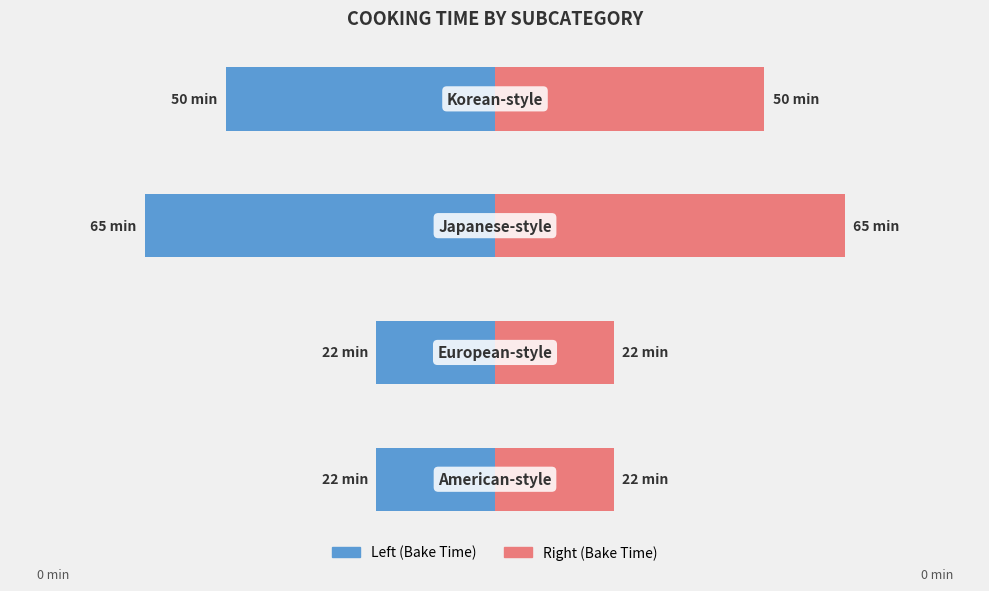

What is the value of the Bake Time (min) (ref) bar at the 3rd from the left?

65